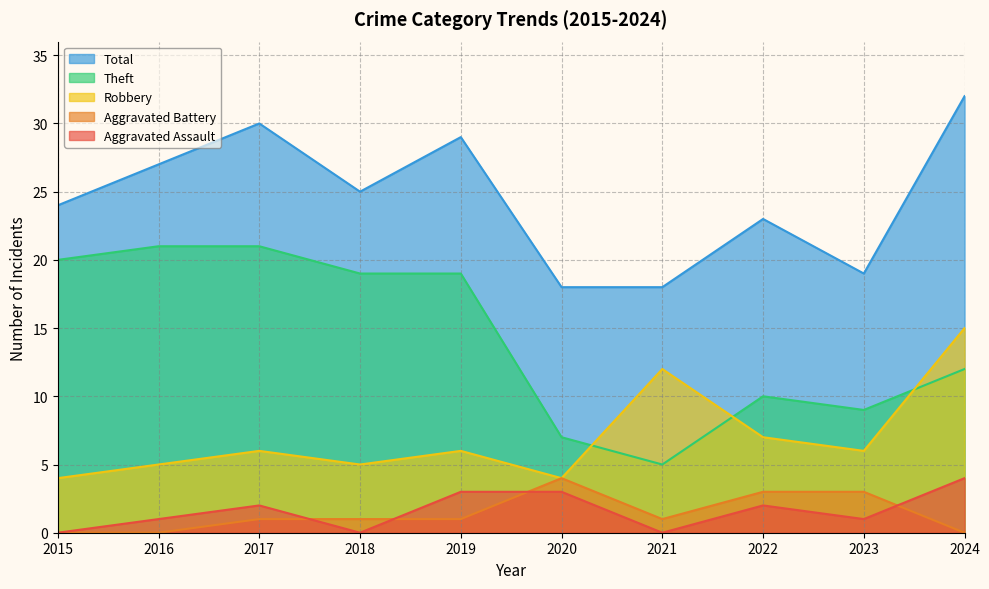

Does the chart display data point markers on the line(s)?

No